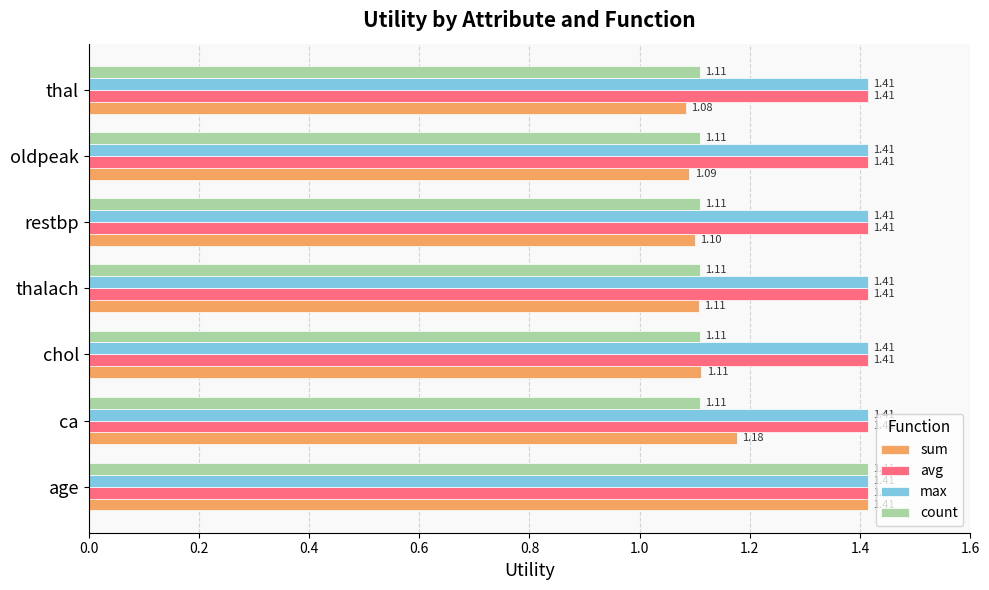

What is the difference between the maximum and minimum values in the sum series?

0.3